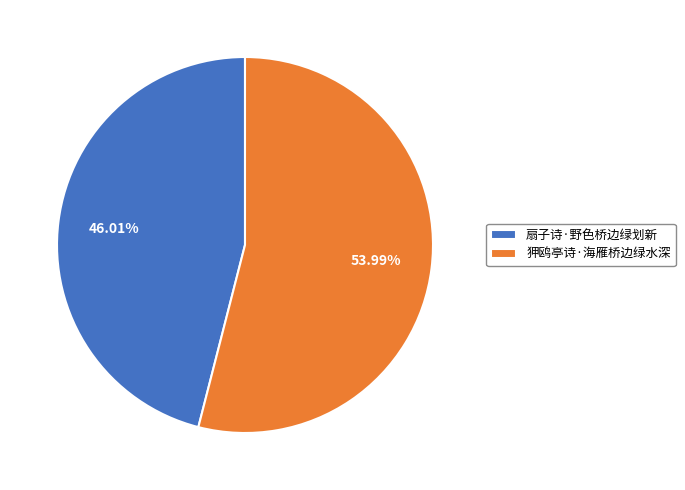

Approximately how many times larger is the value at 狎鸥亭诗·海雁桥边绿水深 compared to 扇子诗·野色桥边绿划新?

1.2